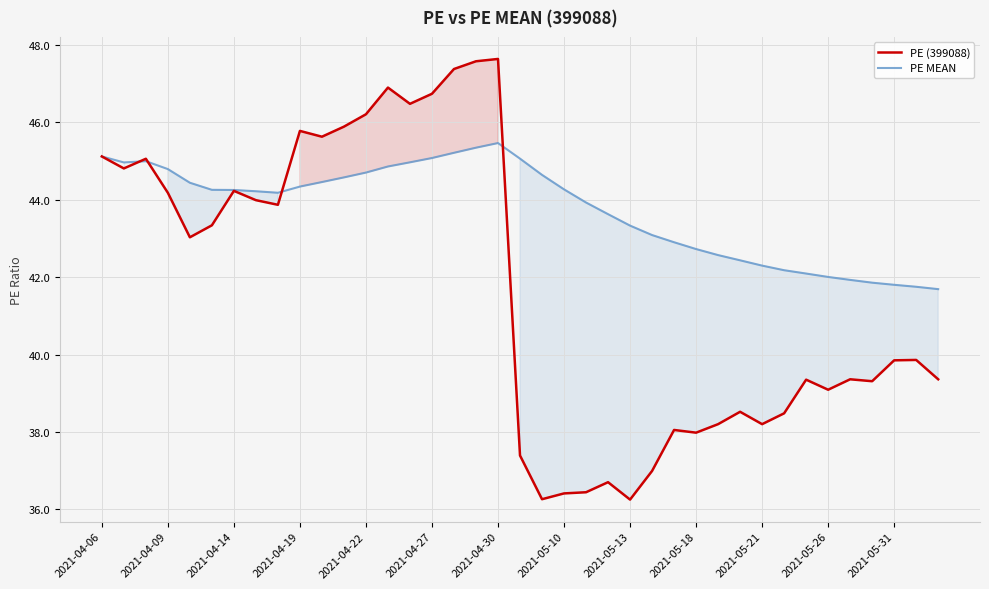

What is the difference between the highest and lowest values at 23?

6.9